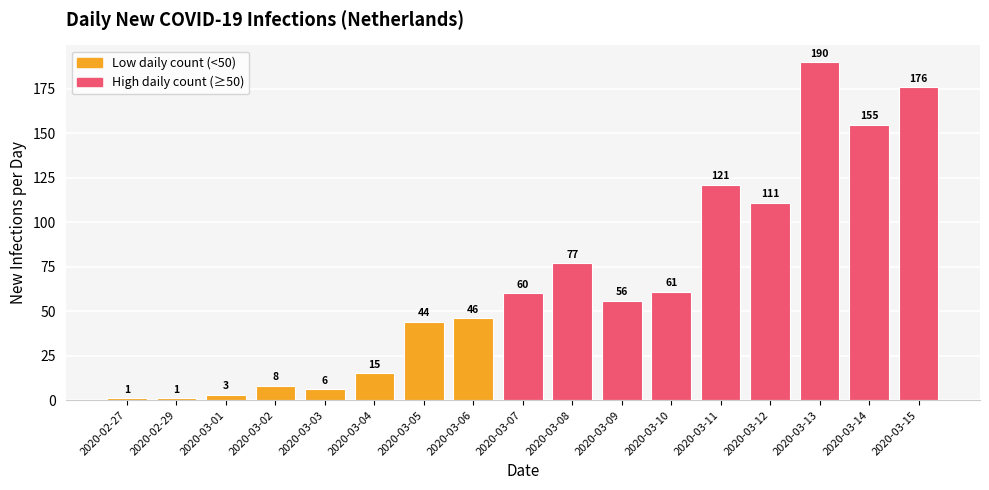

The chart shows a value of 159 at 2020-03-12. True or false?

False